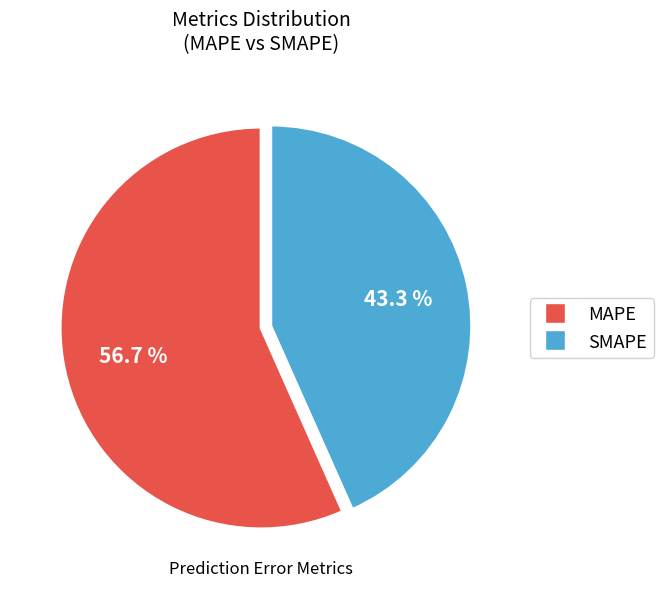

Is there a majority slice in this chart?

Yes